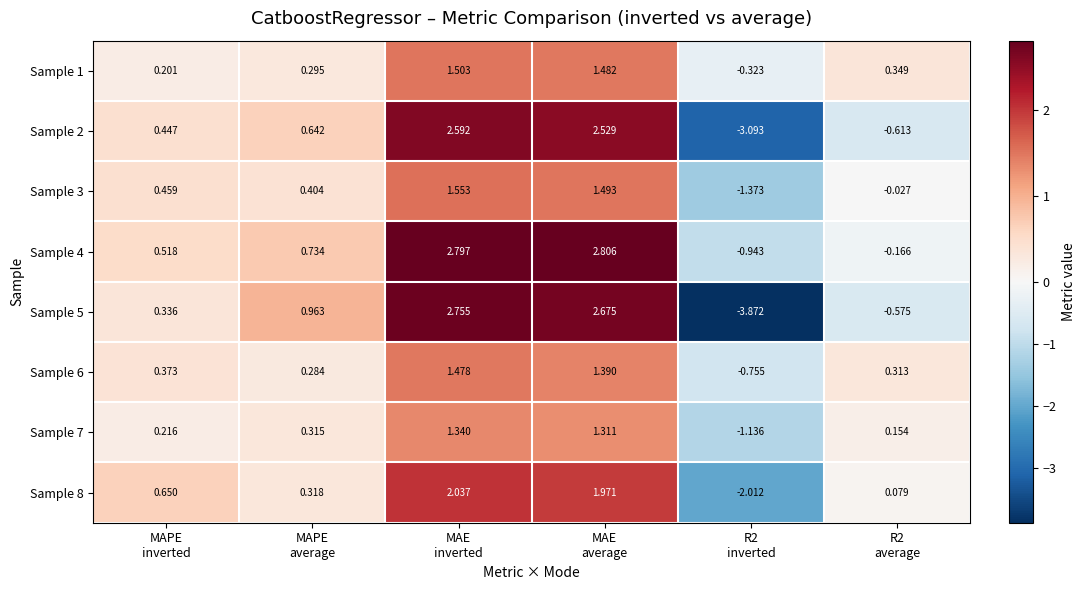

How many series are shown in this chart?

8